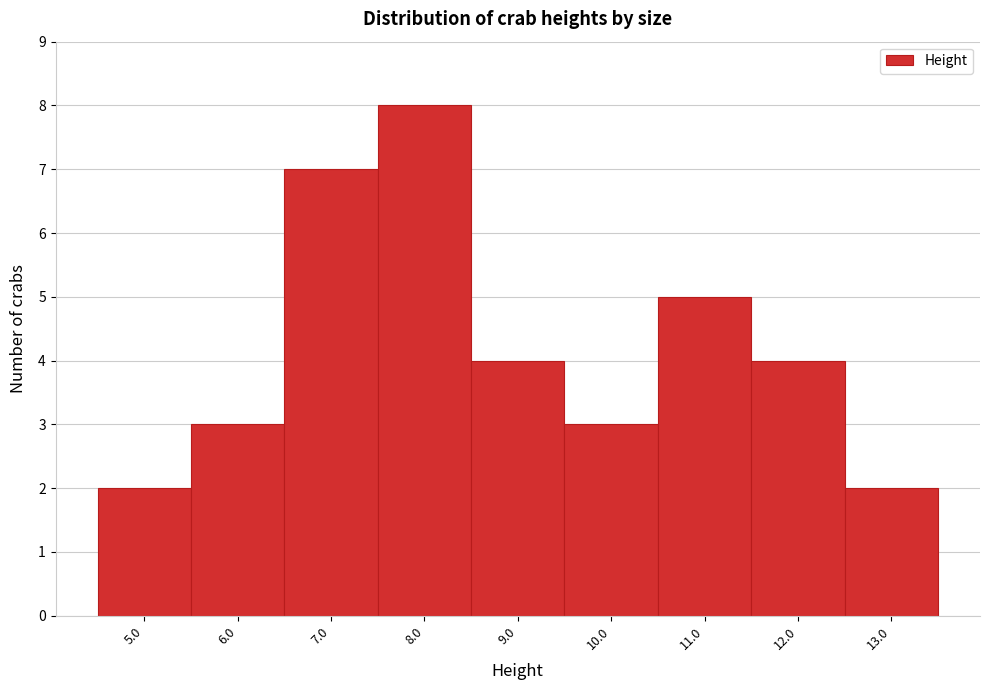

What is the height of the bar covering 9.5 to 10.5 on the x-axis? The values are not printed on the chart, so give them approximately, as read against the axis.

3